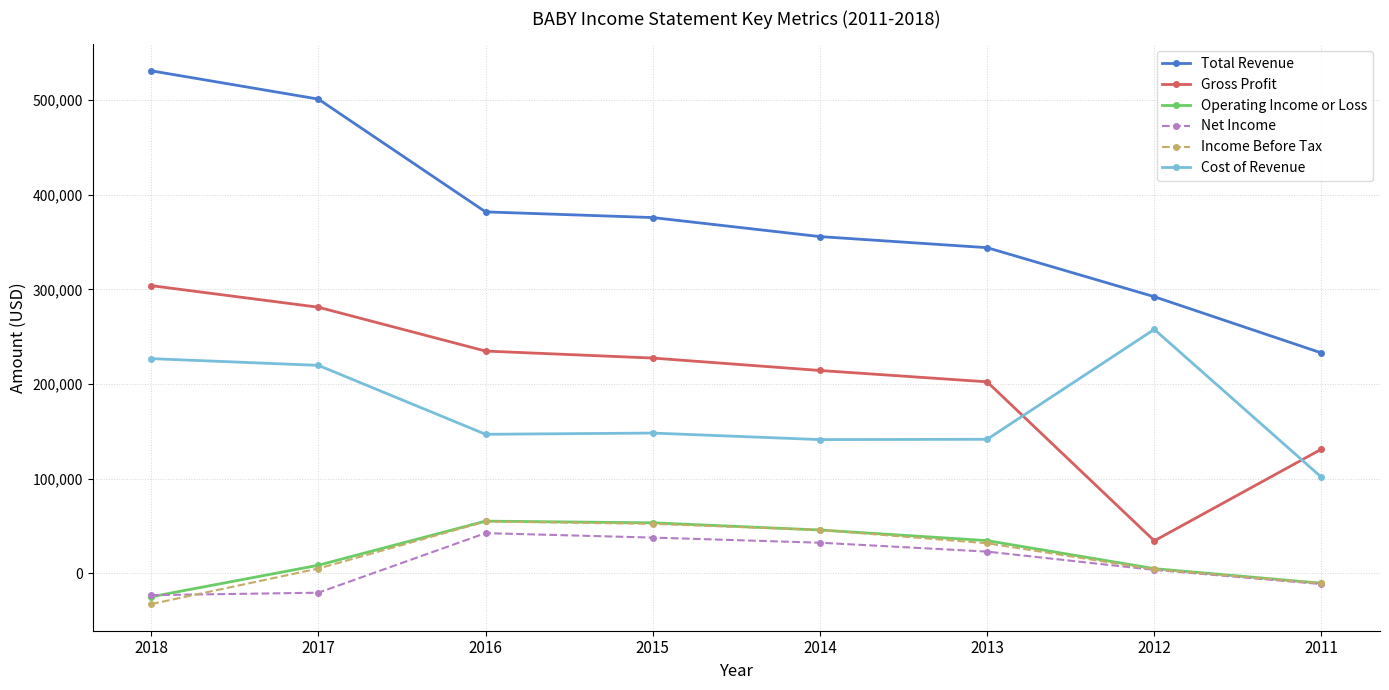

Is this an area chart (filled region under the line)?

No